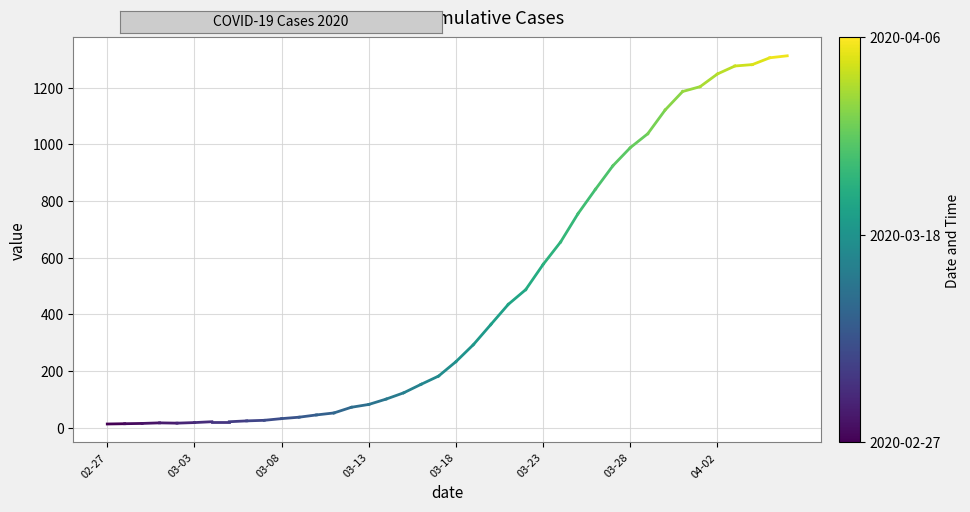

Where is the data nearest to the value 13?

02-27